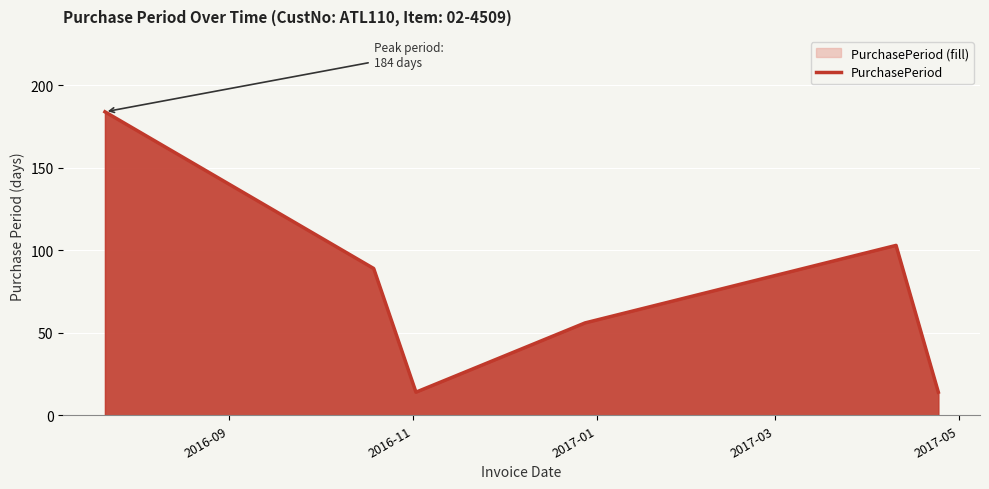

What is the smallest value displayed?

14